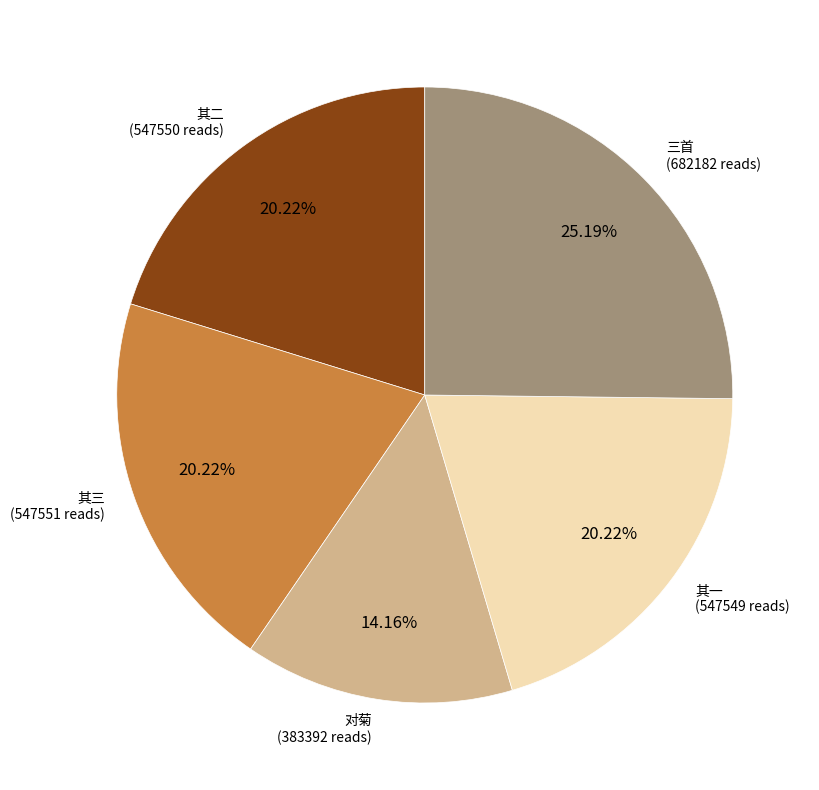

Is there a majority slice in this chart?

No